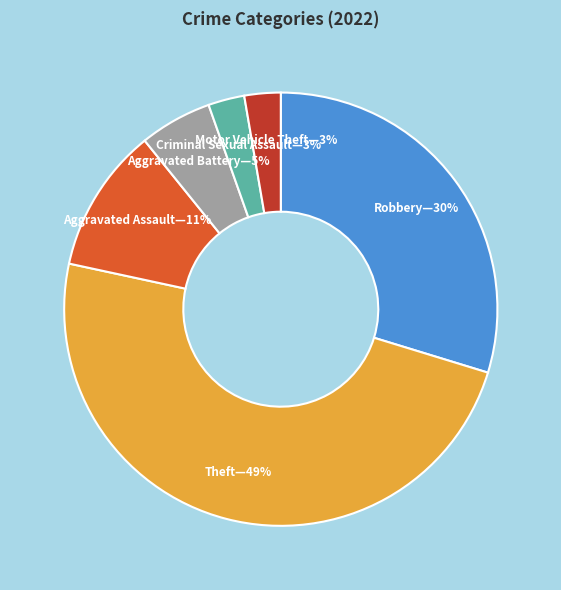

To the nearest percent, what is the average slice percentage?

17%